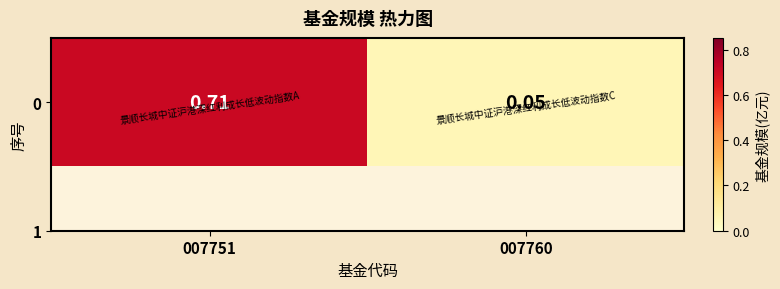

At which category does the chart reach its peak across all series?

007751